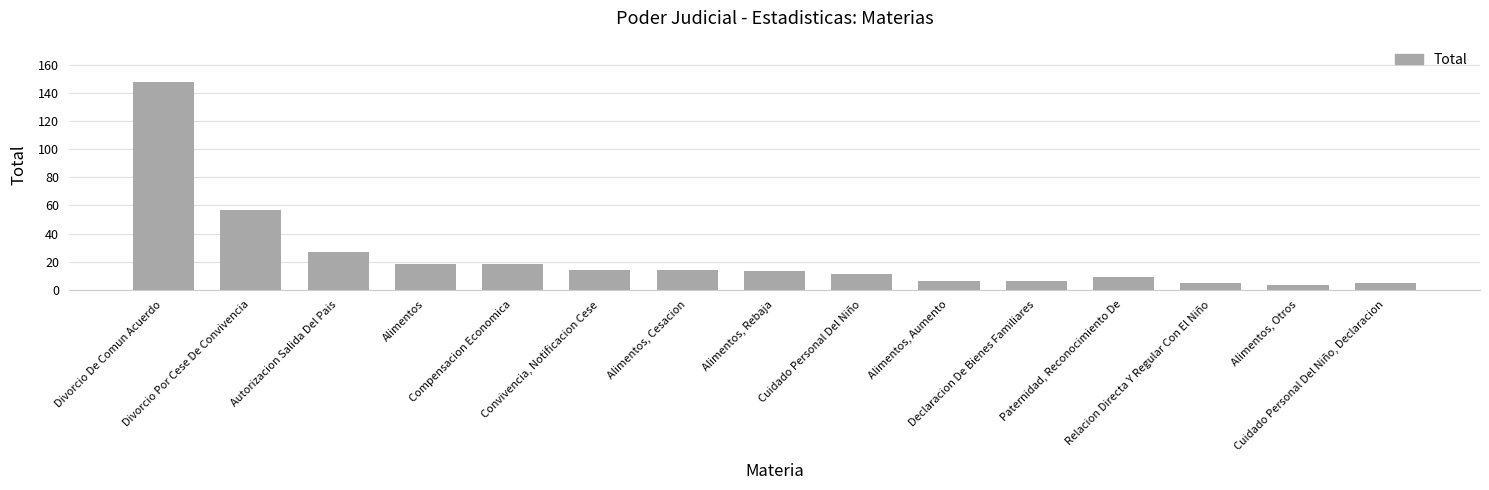

What is the difference between the second highest and minimum values?

54